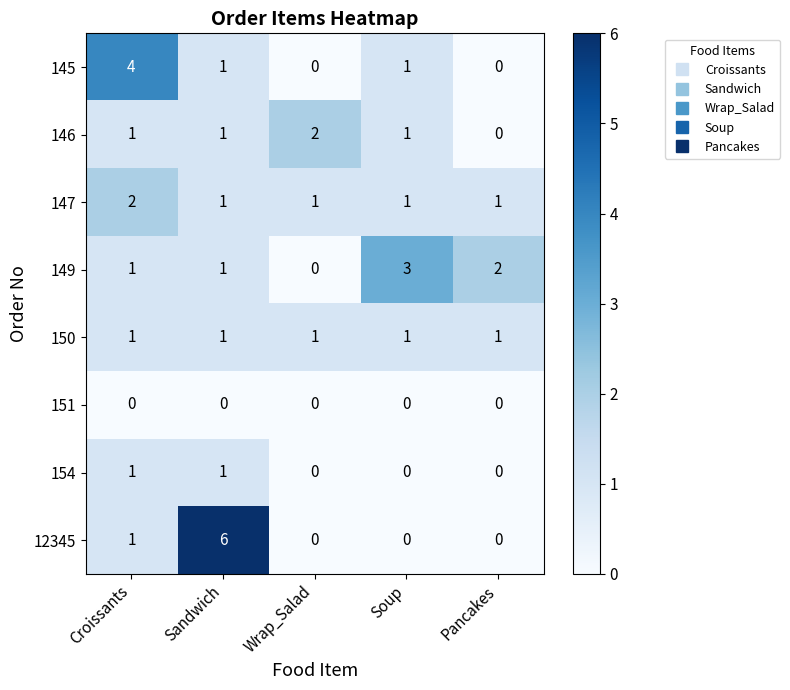

Which series has the widest spread of values?

12345